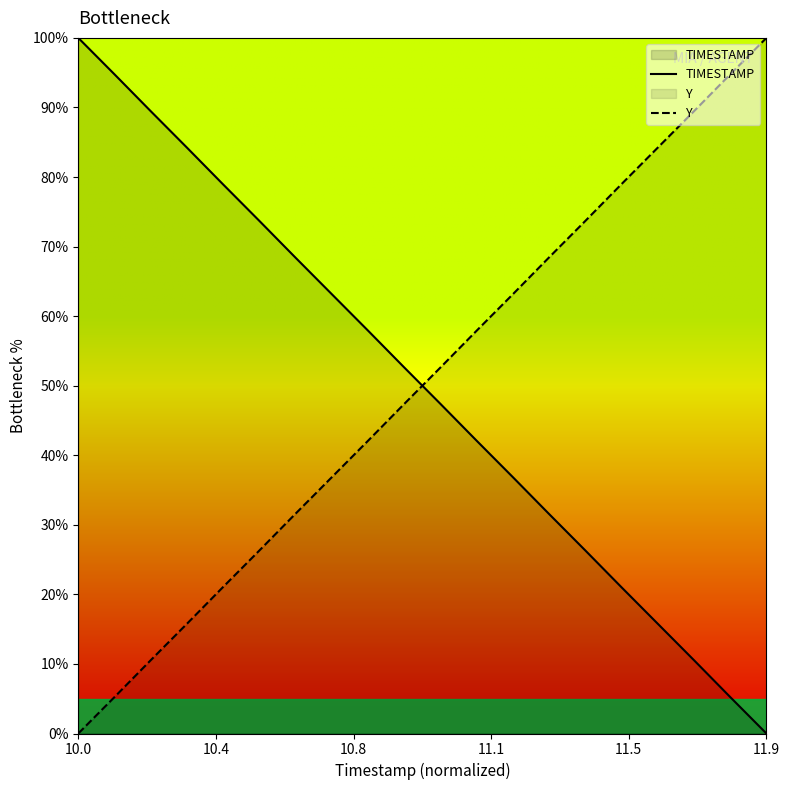

Which series has the widest spread of values?

TIMESTAMP